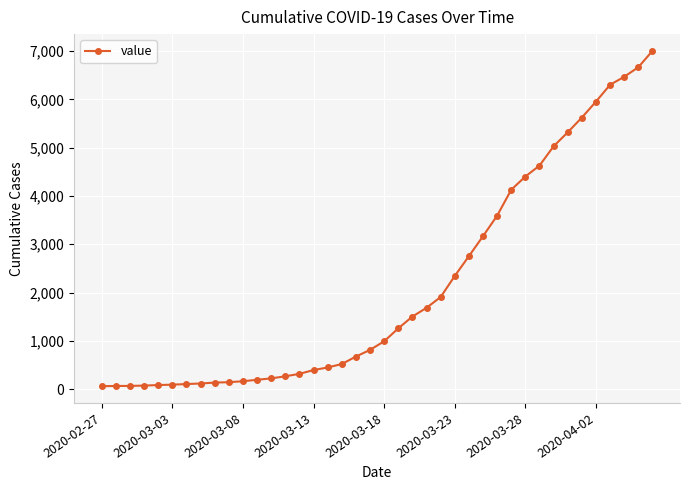

How many values are below 992?

20